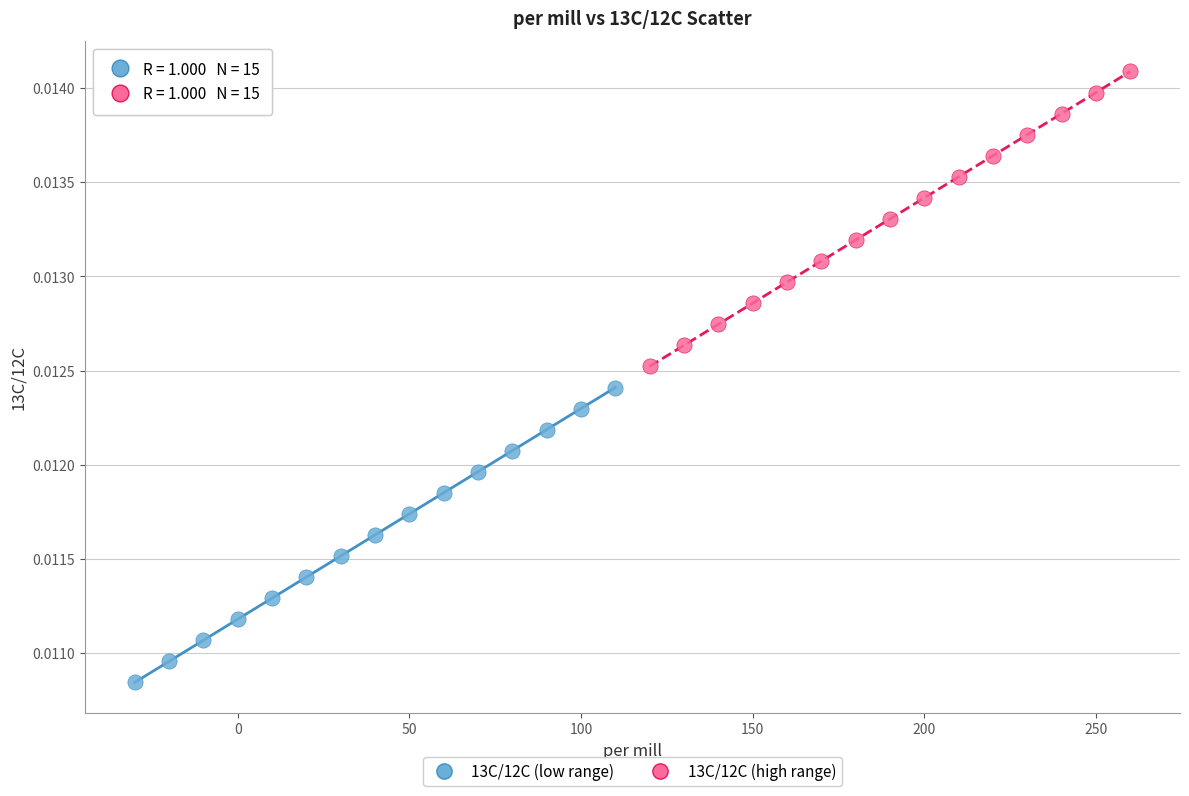

Which series reaches the minimum Y coordinate?

13C/12C (low range)